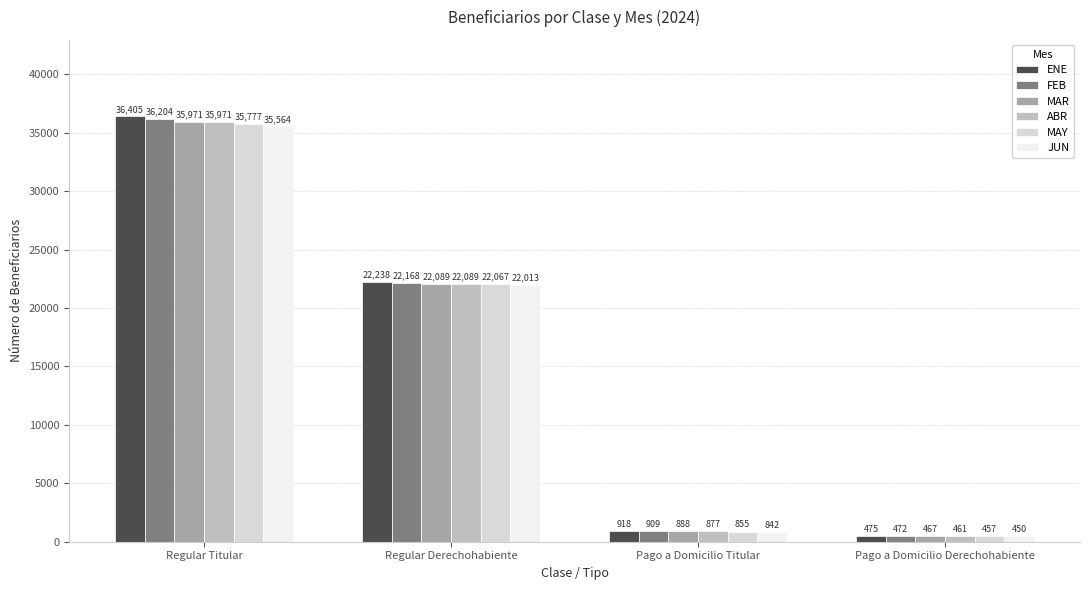

Read the MAR value at Regular Titular.

35971